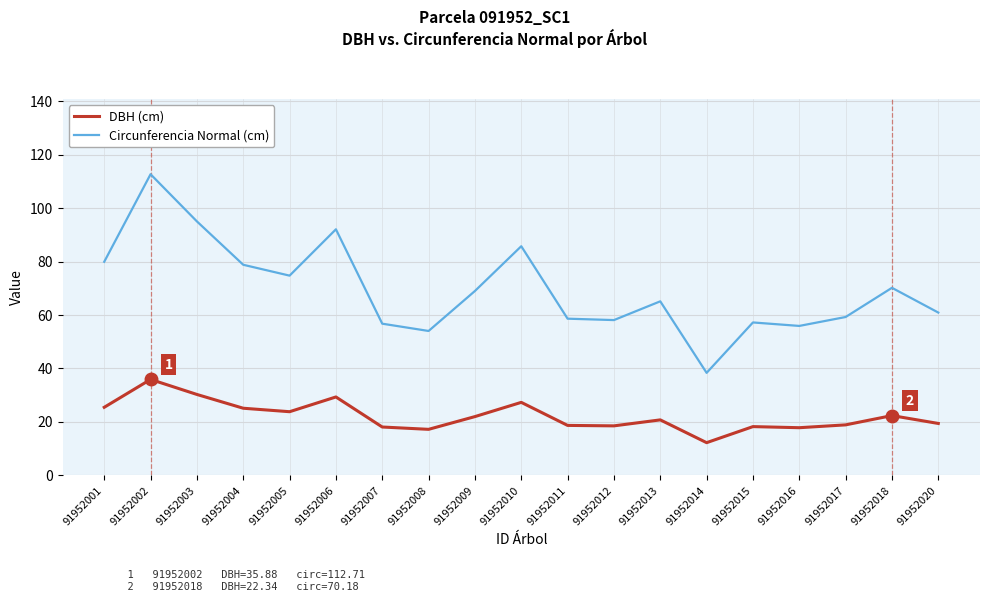

True or false: DBH (cm) and Circunferencia Normal (cm) intersect in this chart.

False